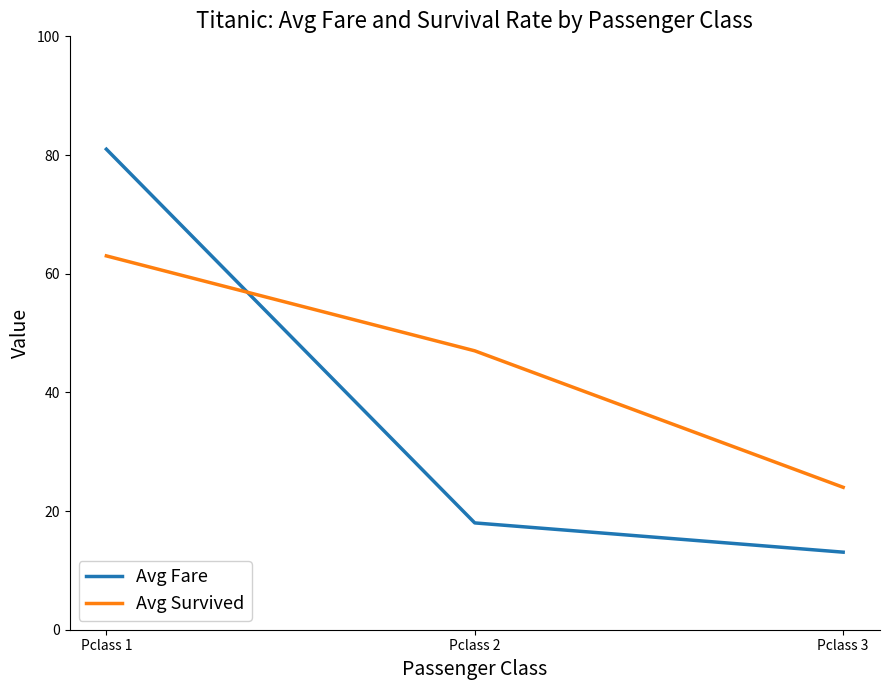

What are all the series names shown in the legend?

Avg Fare, Avg Survived